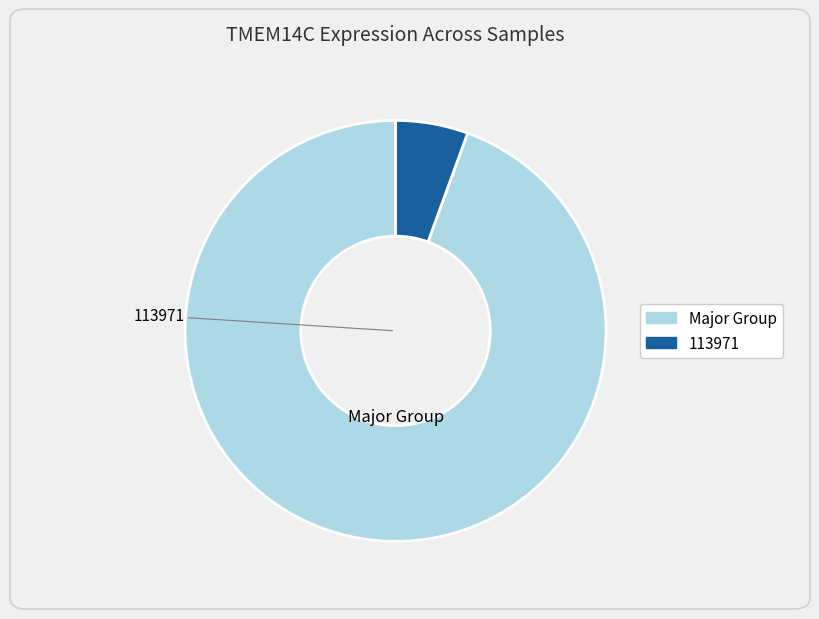

Does any single category account for the majority?

Yes